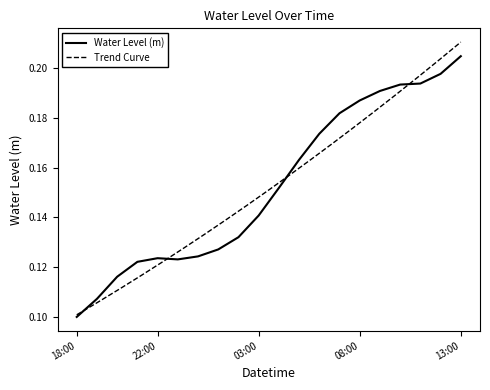

Is this an area chart (filled region under the line)?

No